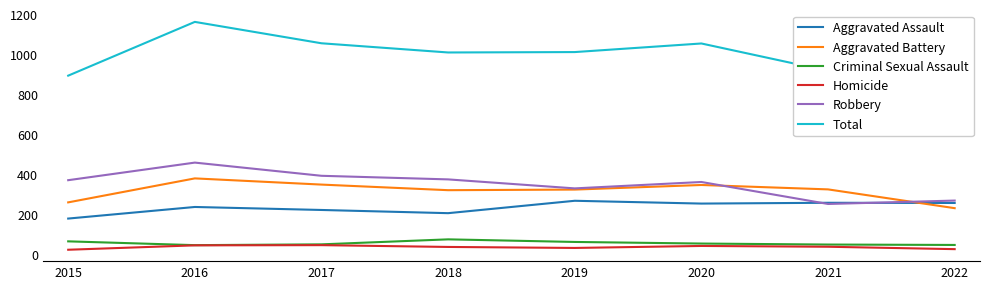

Read the Aggravated Assault value at 2020, to the nearest 5.

255